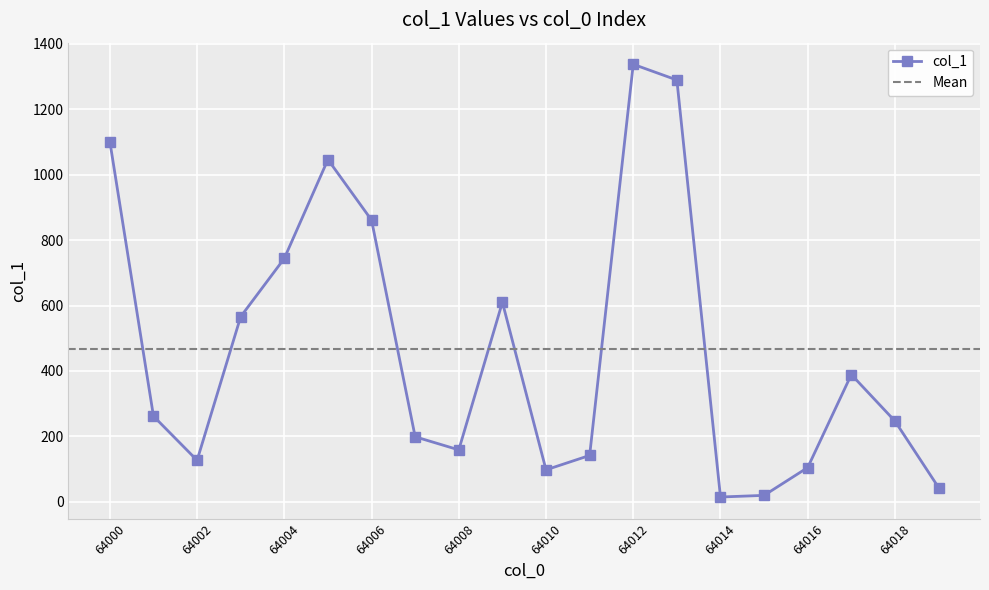

List the labels in order of value, smallest first.

64014, 64015, 64019, 64010, 64016, 64002, 64011, 64008, 64007, 64018, 64001, 64017, 64003, 64009, 64004, 64006, 64005, 64000, 64013, 64012